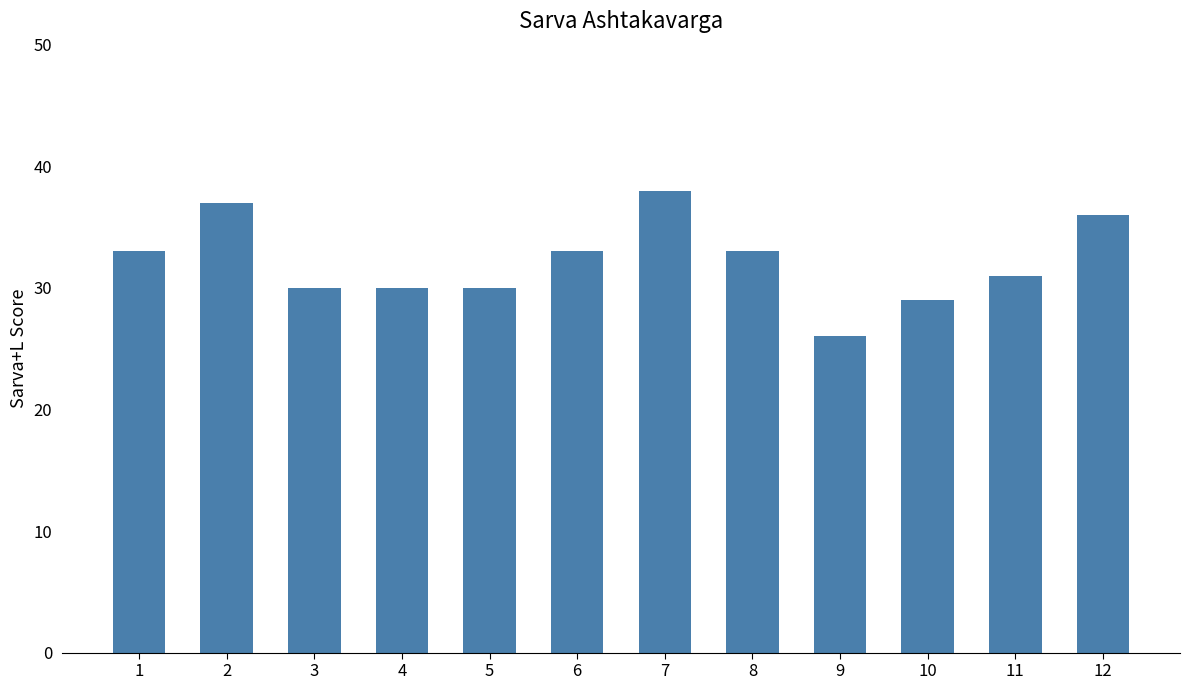

What is the sum of the values at 11 and 6?

64